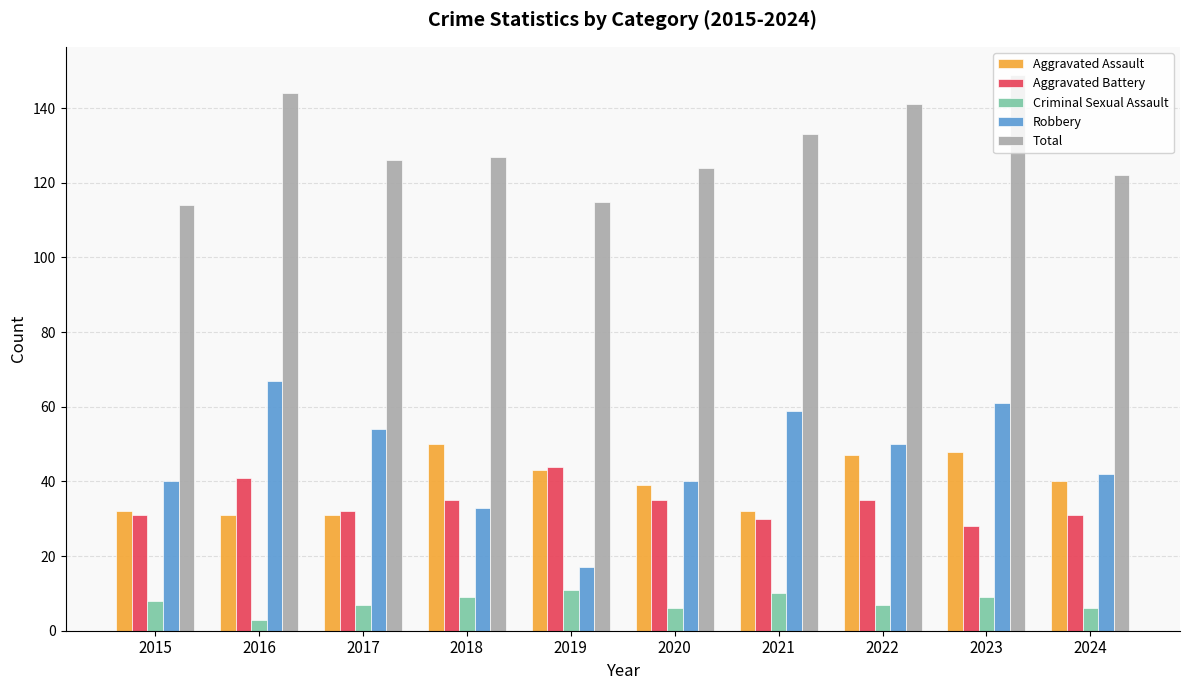

Is it true that Aggravated Assault equals 43 at 2019?

True